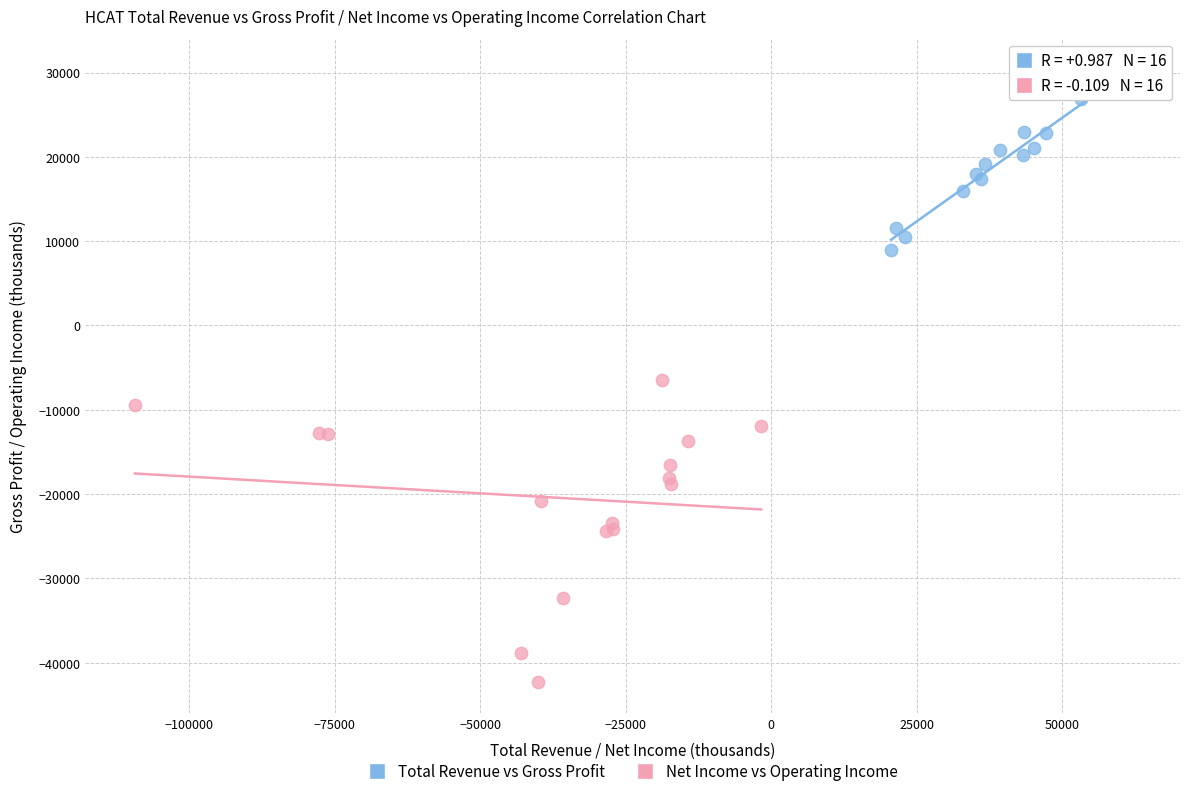

Which series reaches the maximum Y coordinate?

Total Revenue vs Gross Profit